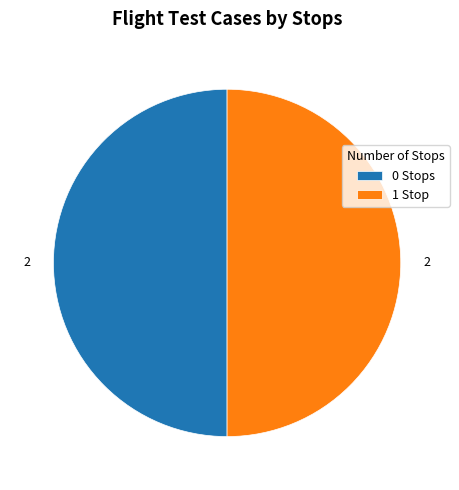

Do 0 Stops and 1 Stop together represent more than half of the pie?

Yes